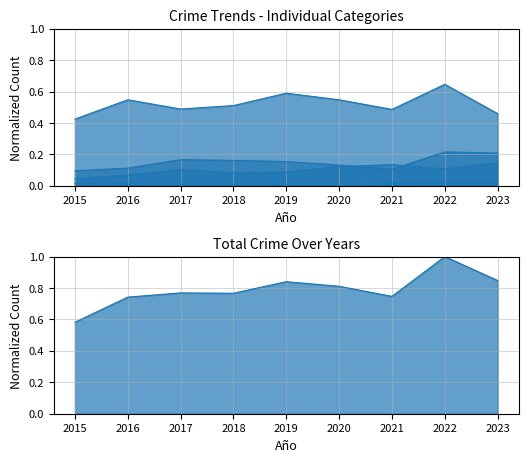

Where is the first local maximum for Total?

2017